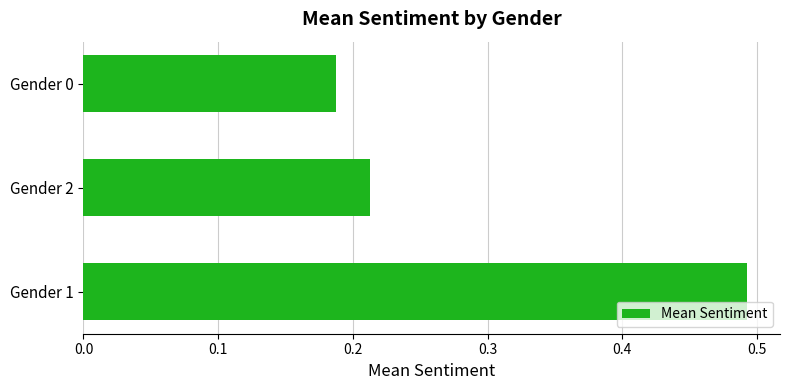

The chart shows a value of 0.4 at Gender 2. True or false?

False